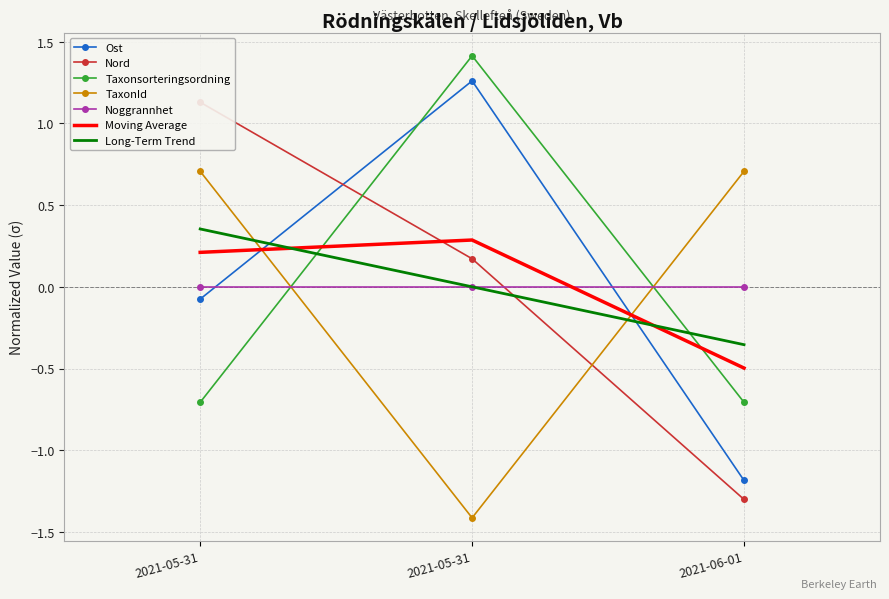

How many series are shown in this chart?

4